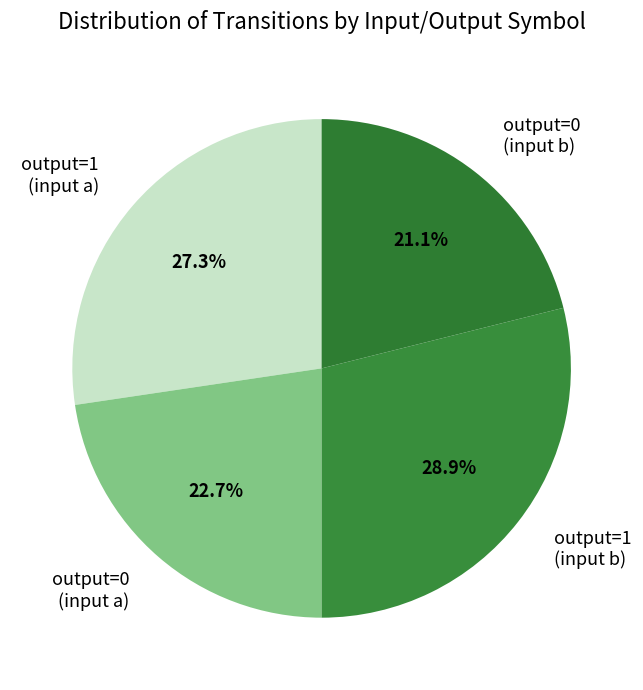

What is the ratio of the value at output=1 (input a) to the value at output=0 (input a)?

1.2